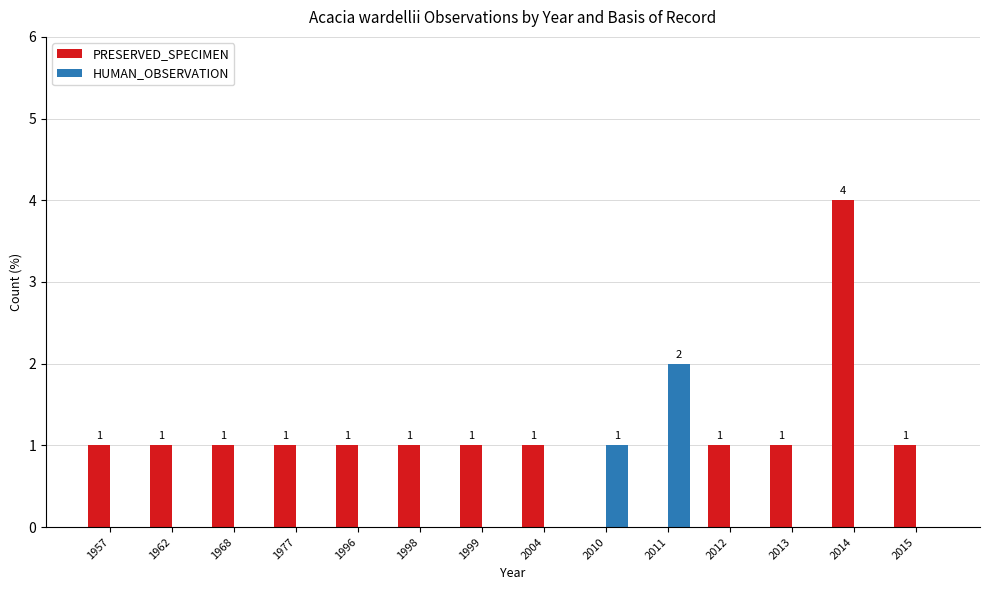

Is it true that HUMAN_OBSERVATION equals -1 at 2015?

False